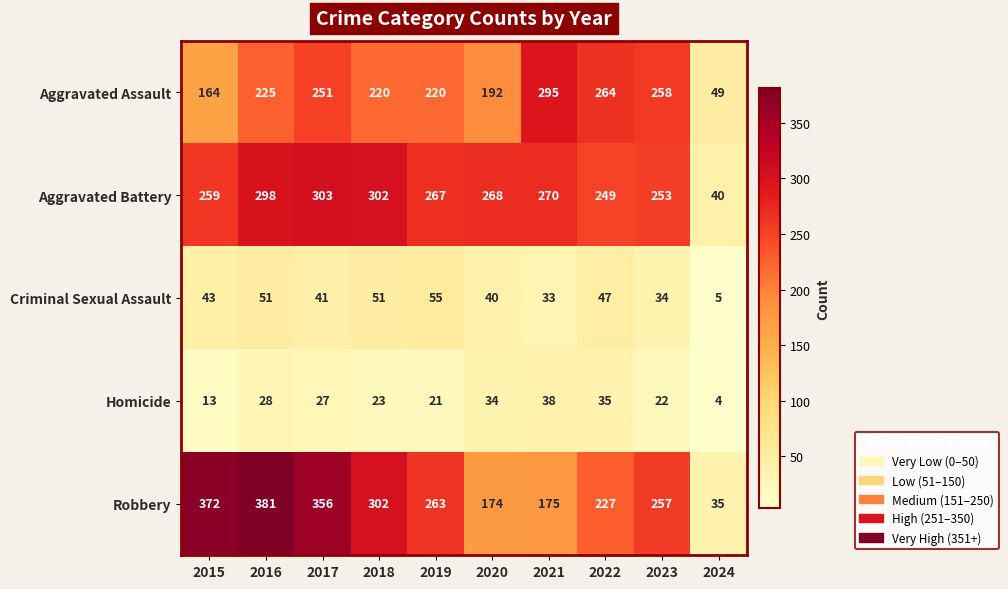

What is the total value across all series at 2017?

978